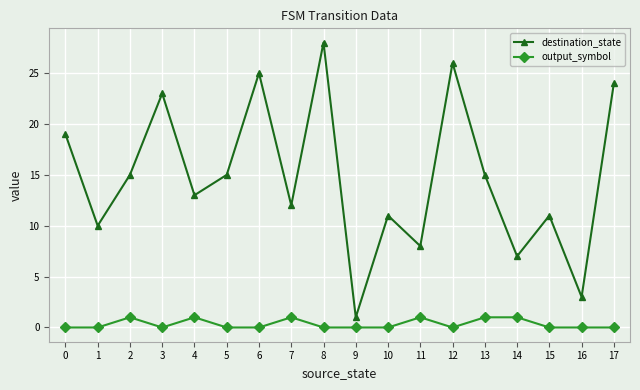

What are all the series names shown in the legend?

destination_state, output_symbol